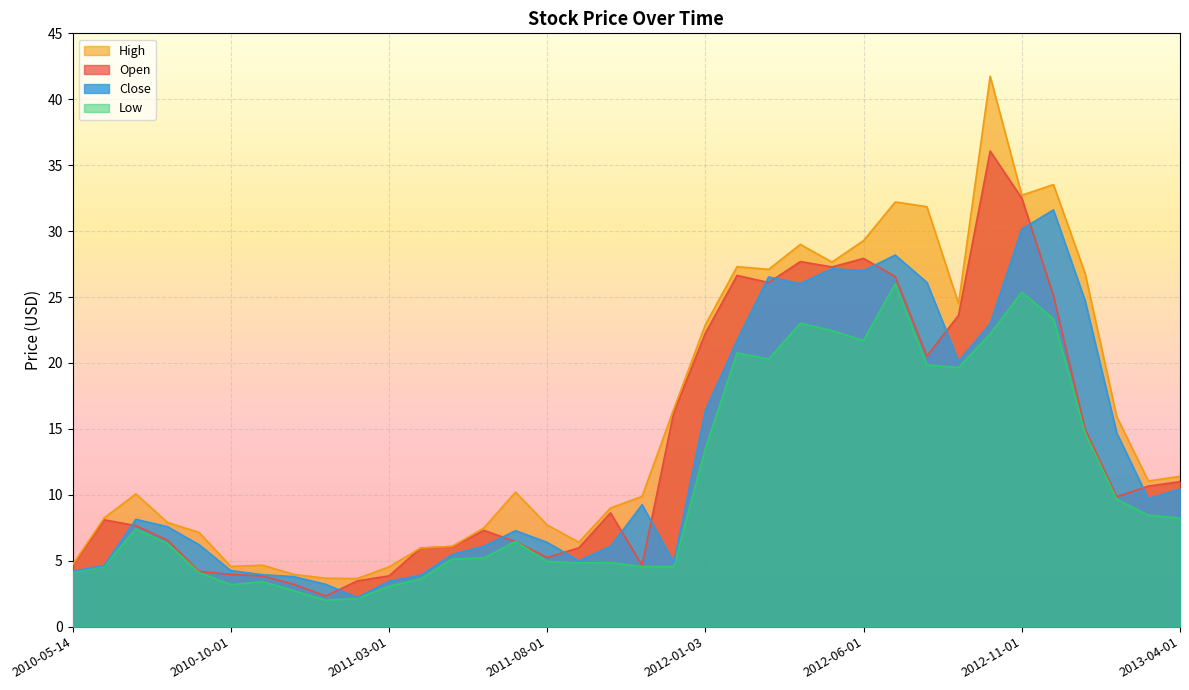

What is the value of the Low point at the 22nd from the left?

20.8